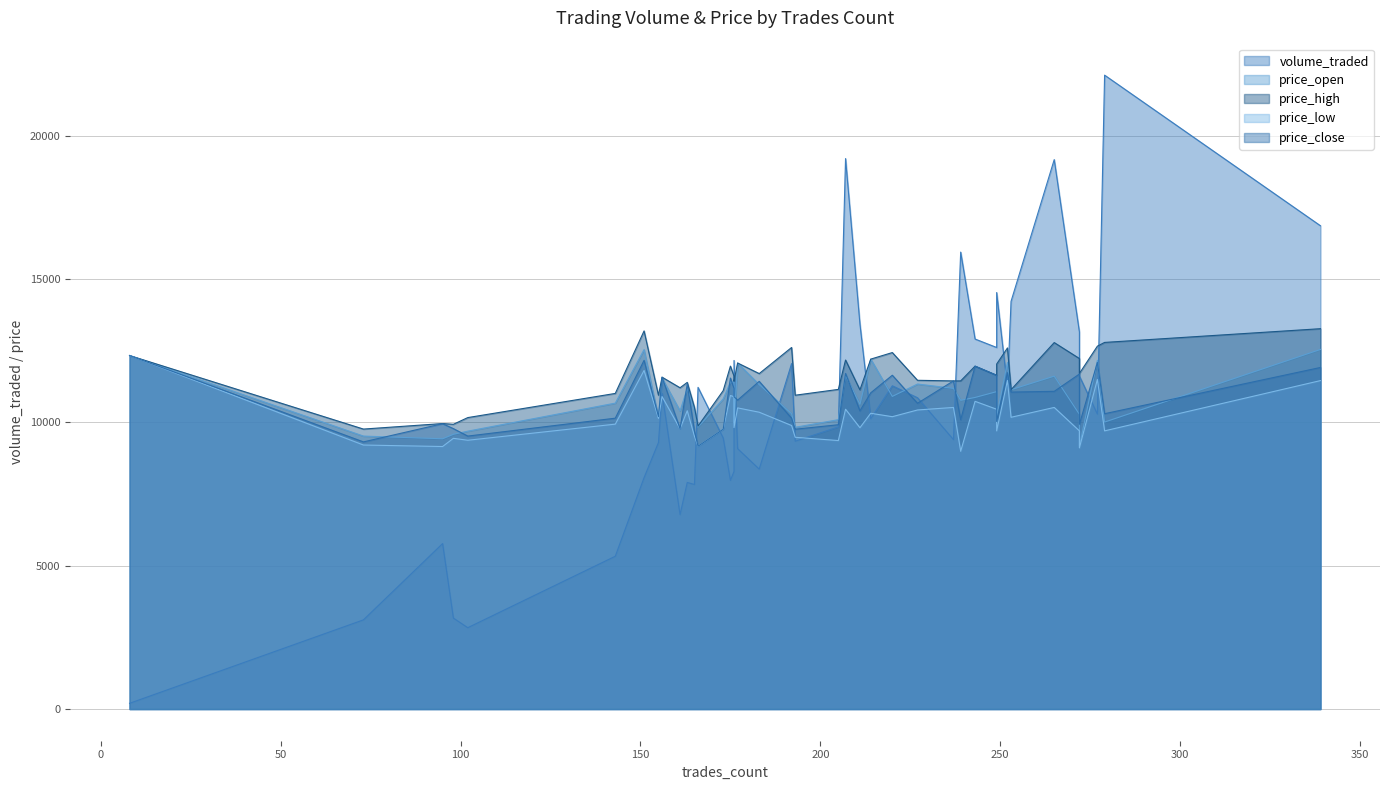

Which series changed the most between 155 and 272?

volume_traded